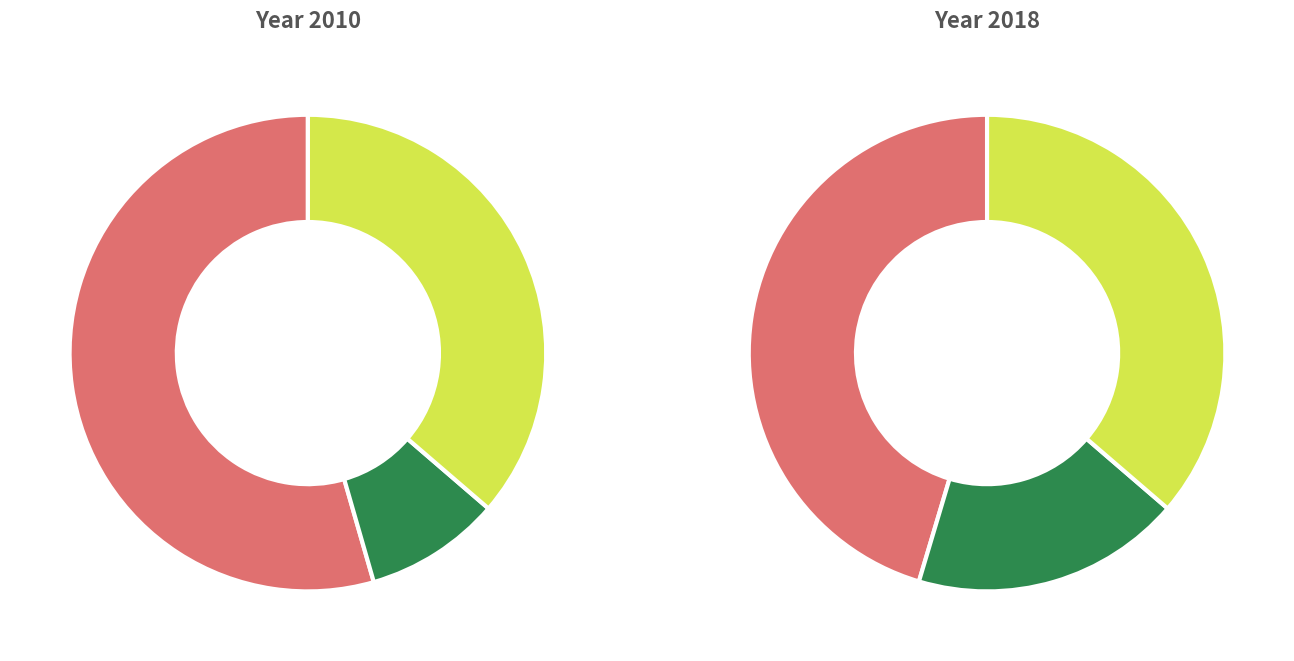

Is there any slice that represents more than half of the pie?

No